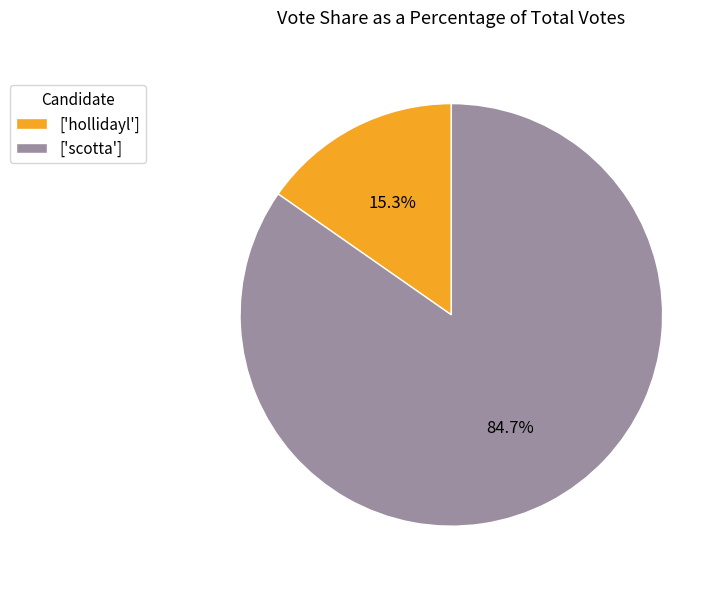

Approximately how many times larger is the value at ['scotta'] compared to ['hollidayl']?

5.5